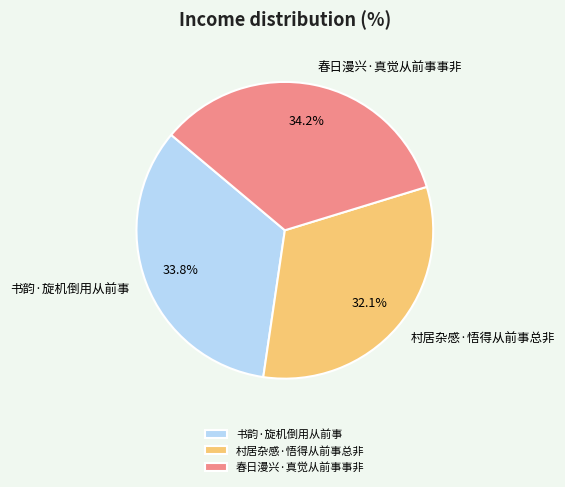

Between 春日漫兴·真觉从前事事非 and 村居杂感·悟得从前事总非, which is larger?

春日漫兴·真觉从前事事非